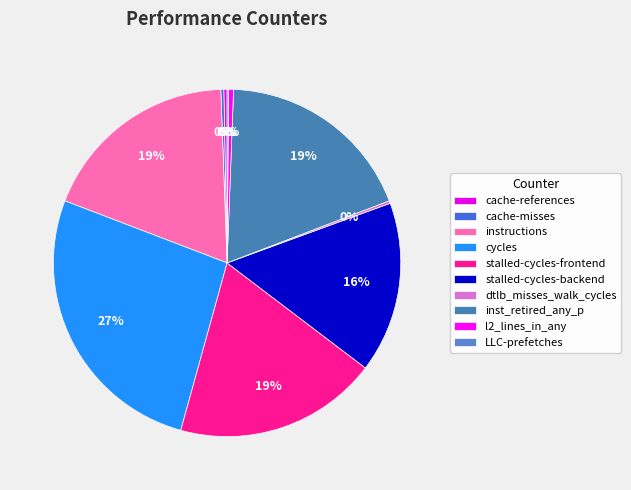

Is there a majority slice in this chart?

No